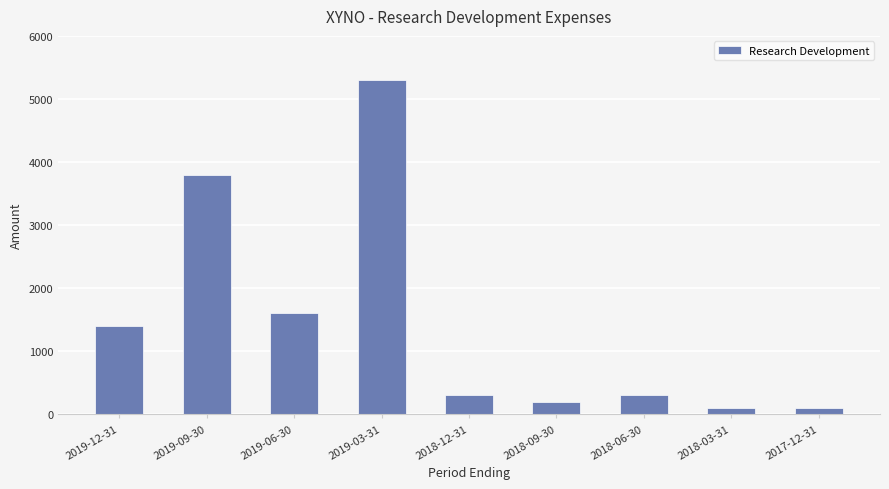

What is the sum of all values?

13100